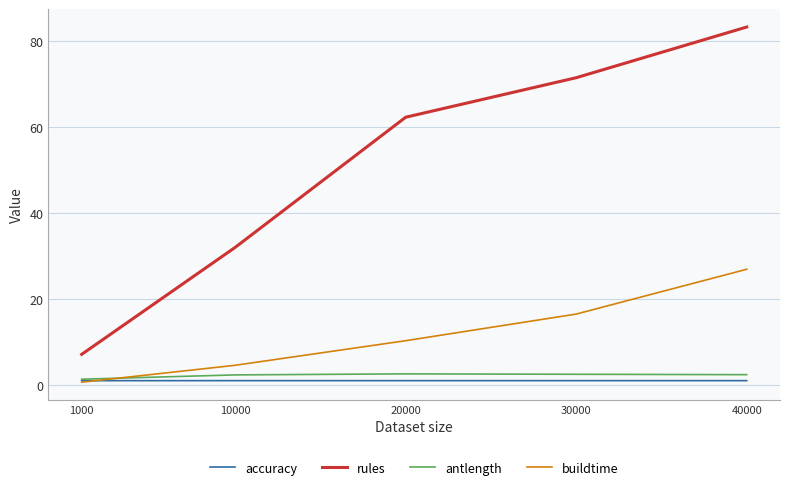

Which series has the widest spread of values?

rules